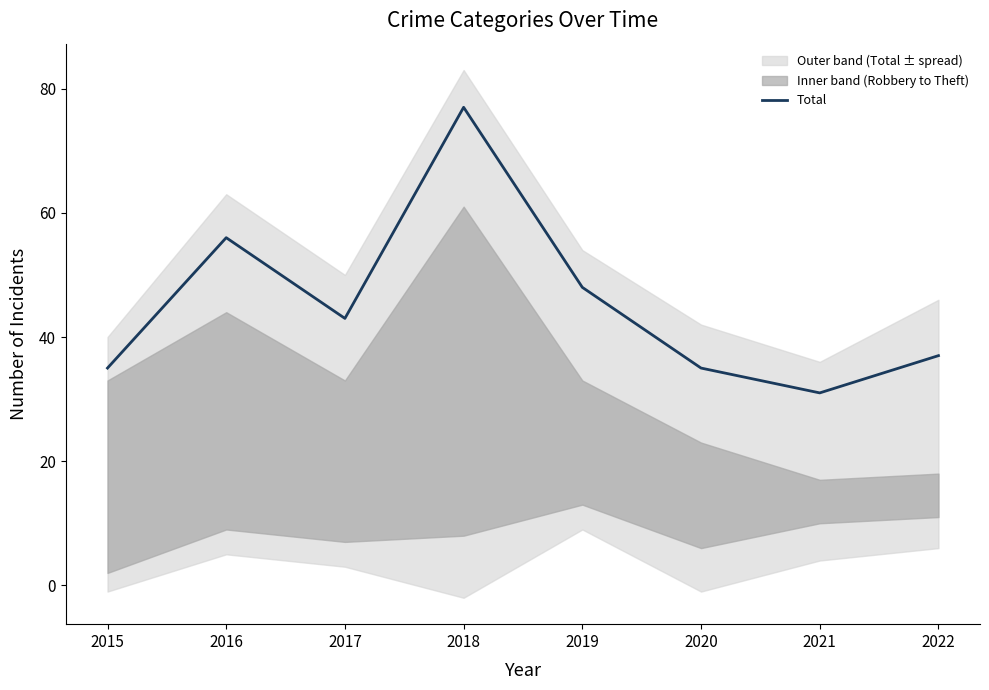

True or false: Total has a value of 67 at 2022.

False